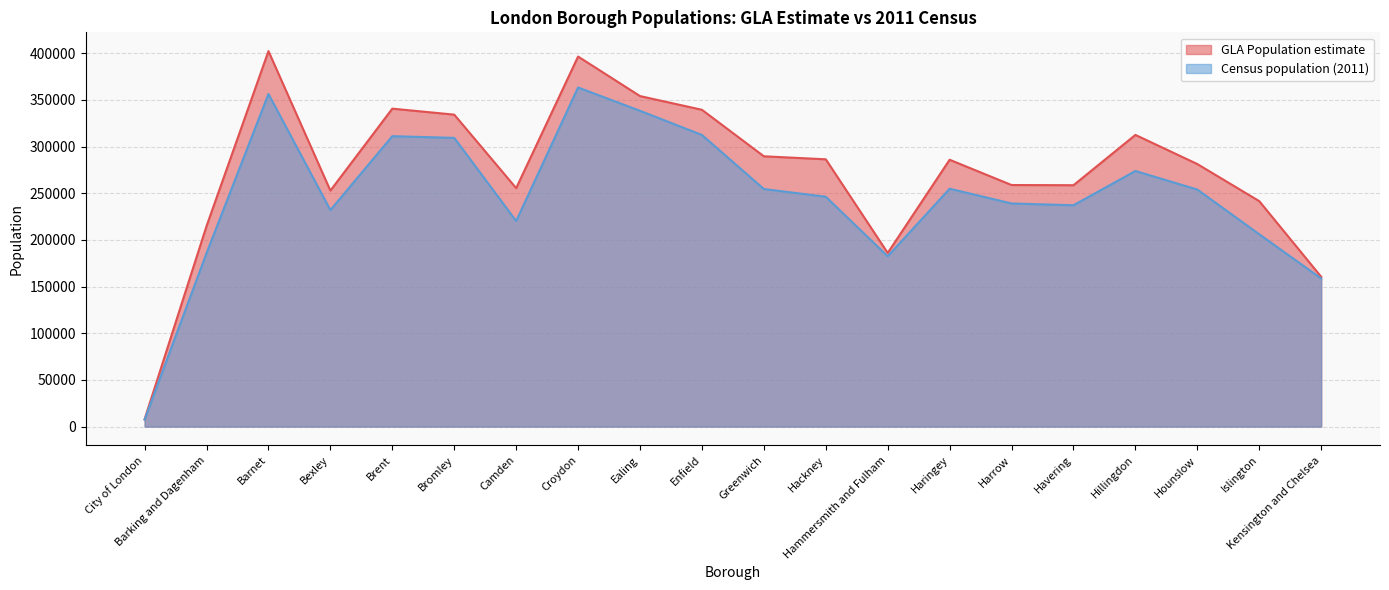

True or false: Census population (2011) and GLA Population estimate cross at least once.

False